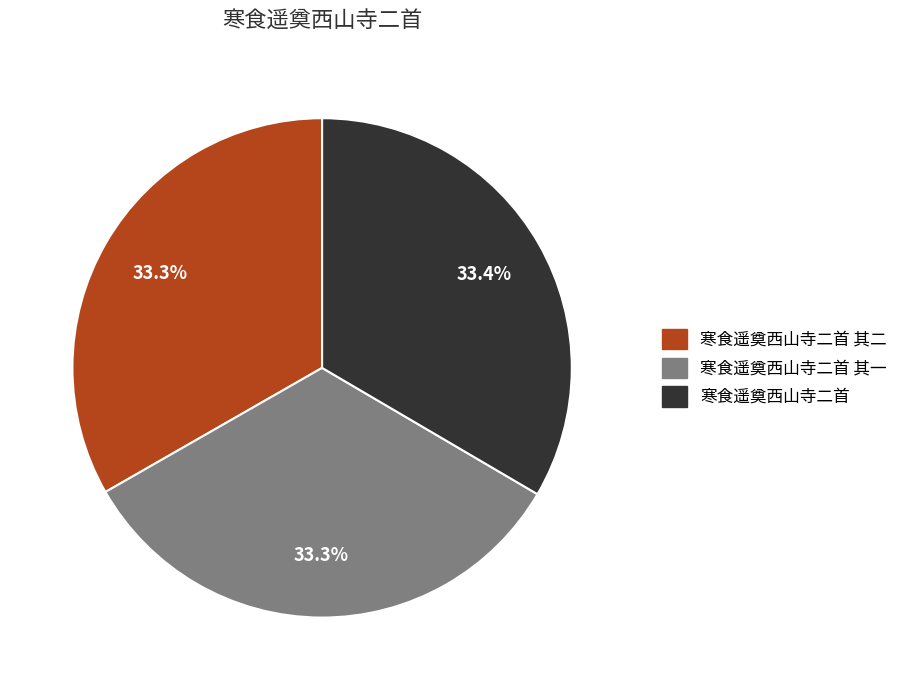

Is there a majority slice in this chart?

No